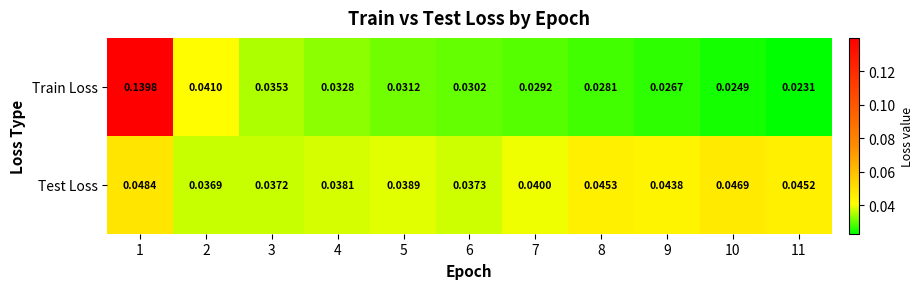

List the series in order of their overall mean, lowest first.

Train Loss, Test Loss